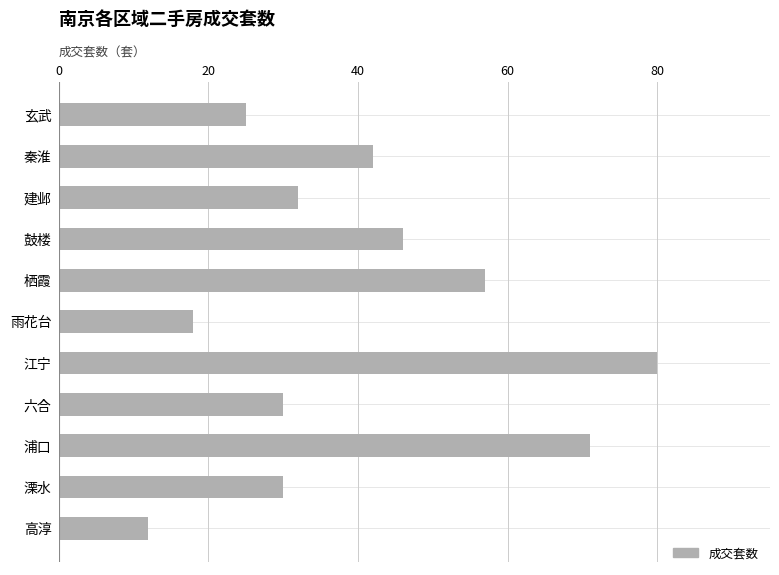

Does the chart contain any negative values?

No